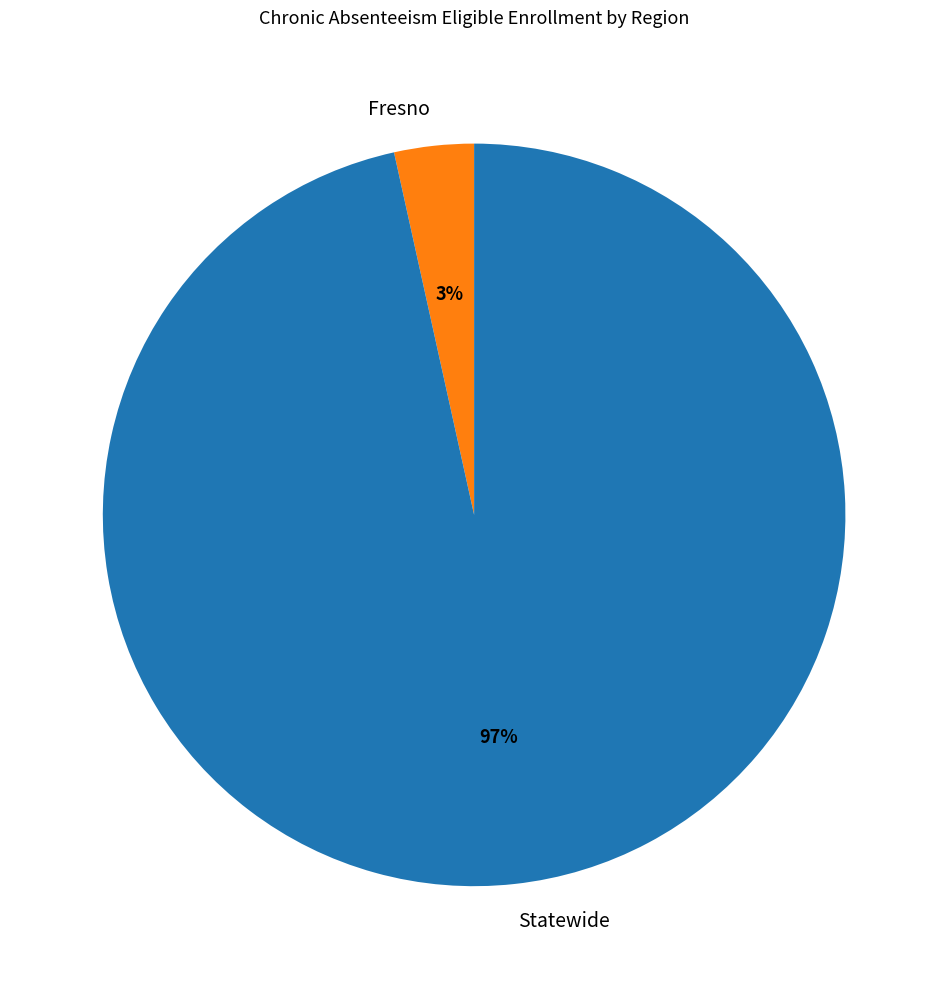

Combined, do Statewide and Fresno account for over 50%?

Yes